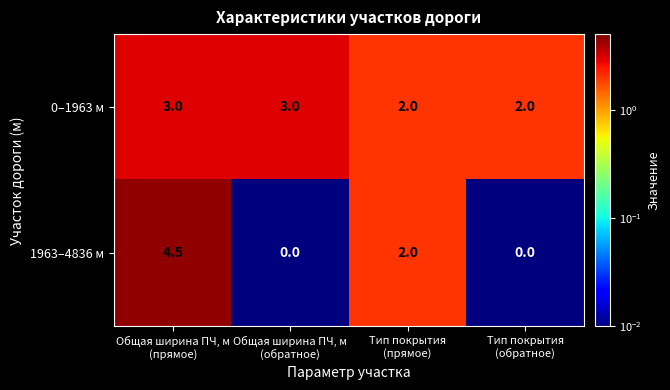

Which series has the largest range (max minus min)?

1963–4836 м